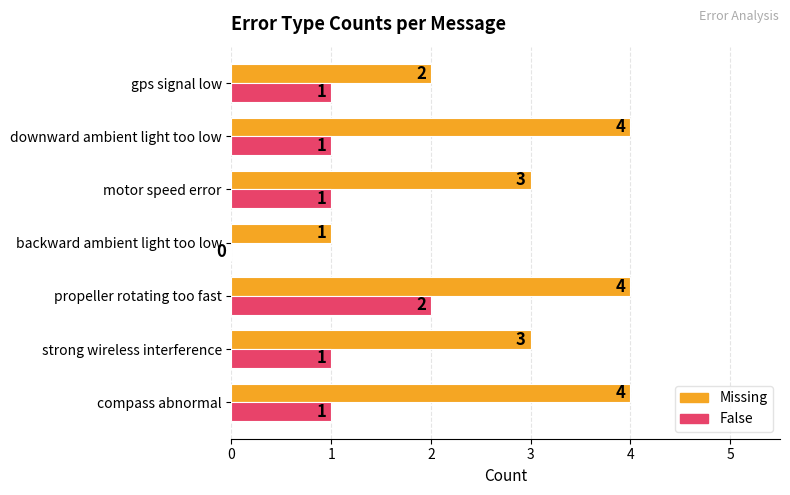

What is the sum of the Missing values at downward ambient light too low and gps signal low?

6